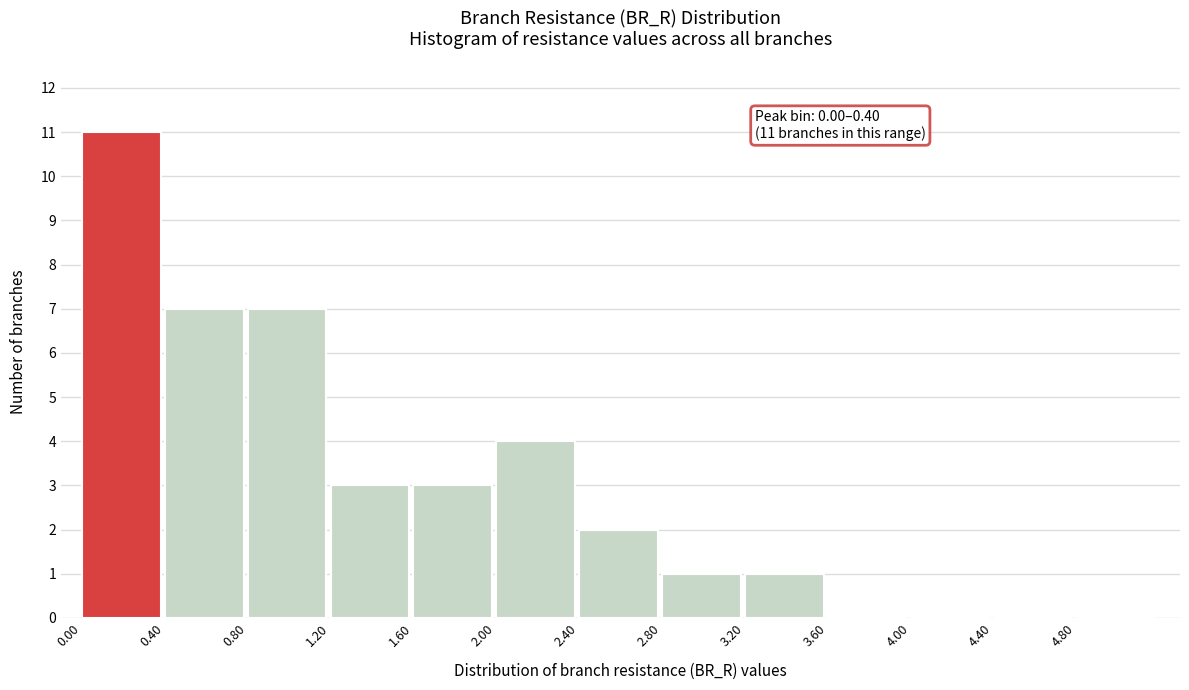

Over which range of the x-axis is the bar tallest?

0.0 to 0.4